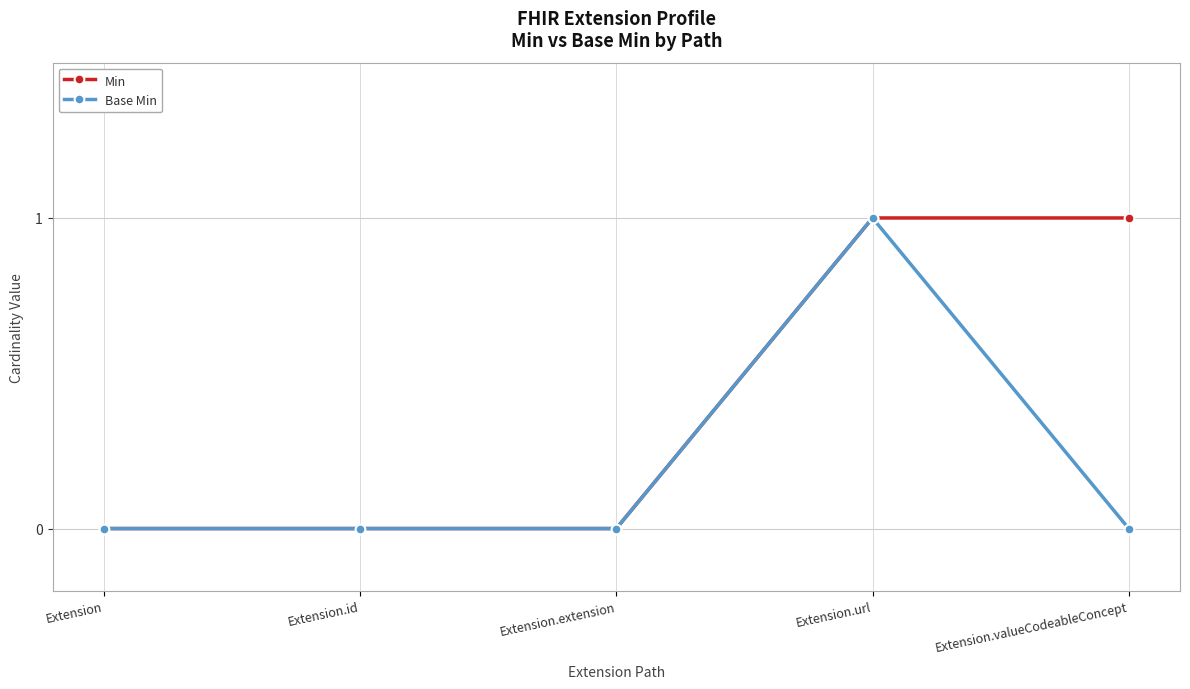

The value of Min at Extension.id is 0. True or false?

True